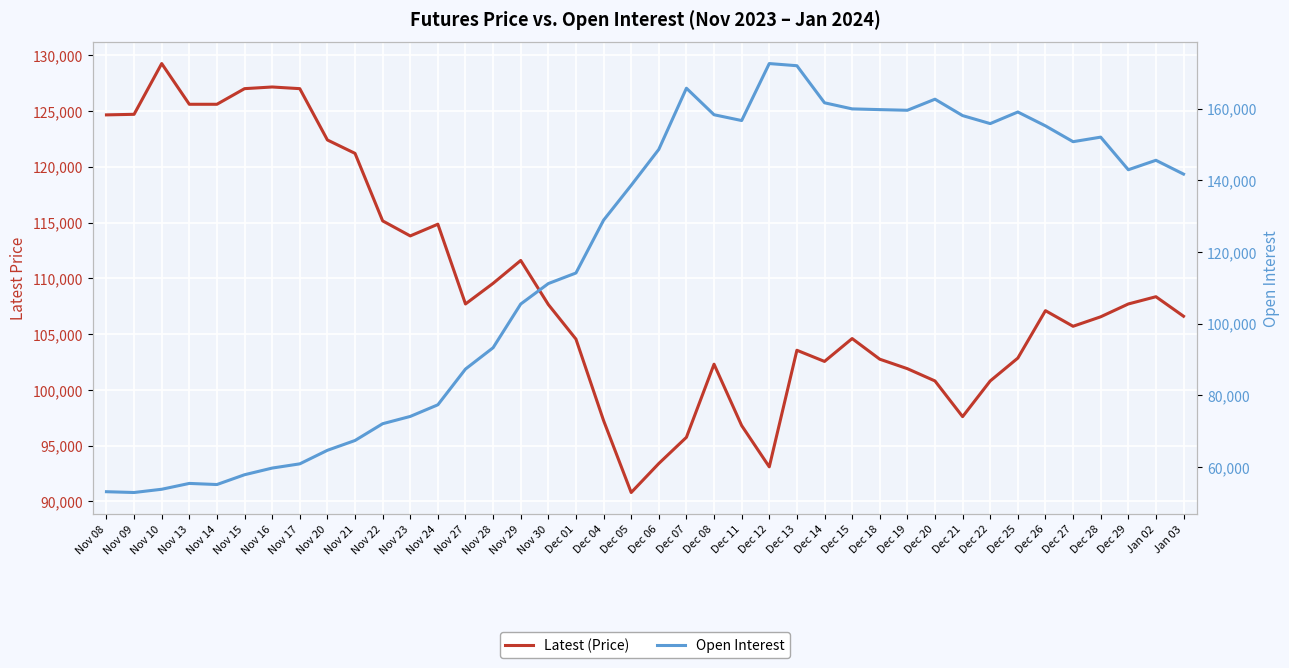

What is the difference between the second highest and minimum values in the Open Interest series?

119142